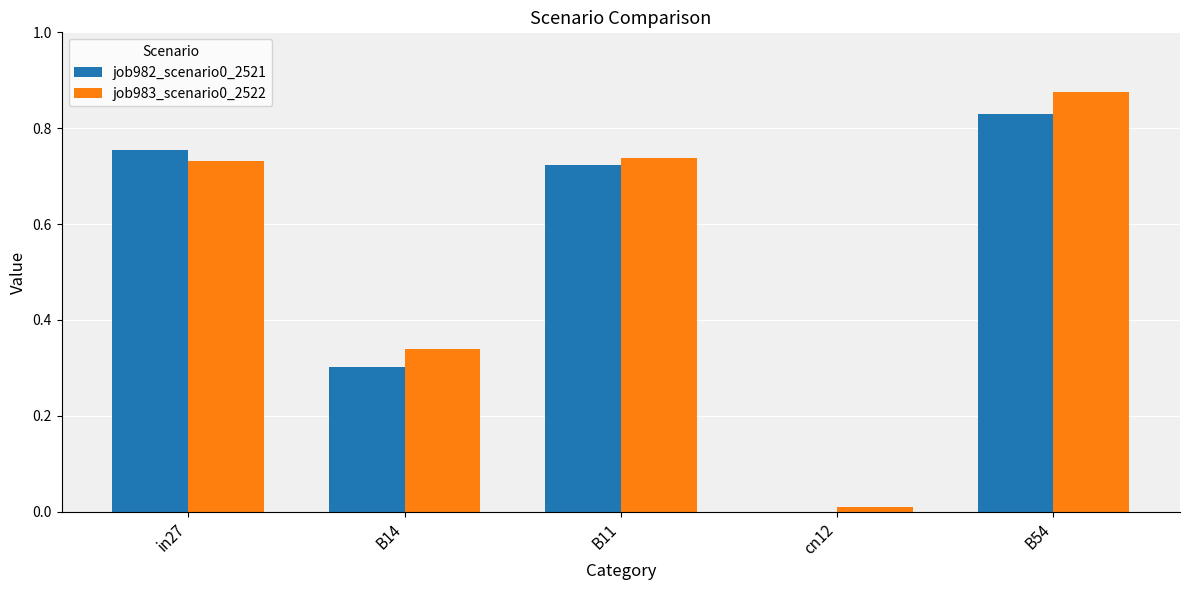

How many categories are shown in the chart?

5